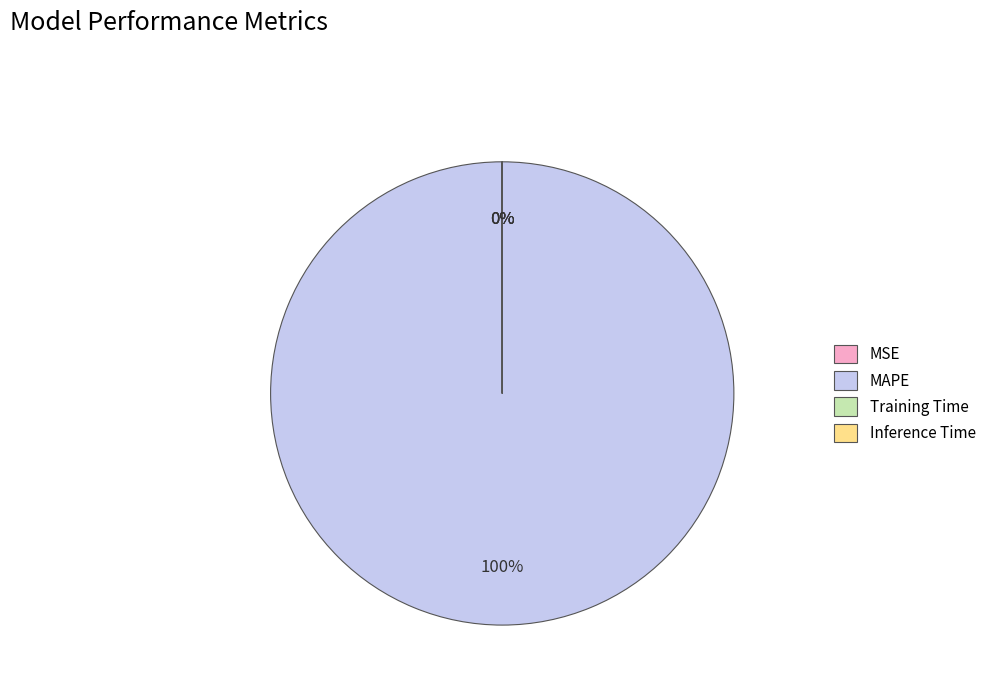

Is there any slice that represents more than half of the pie?

Yes